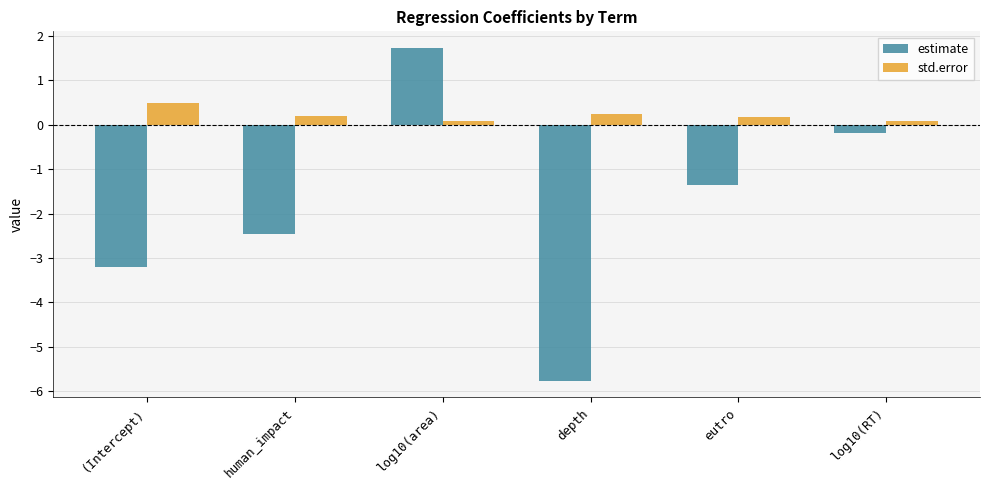

What is the difference between the std.error values at depth and human_impact?

0.1